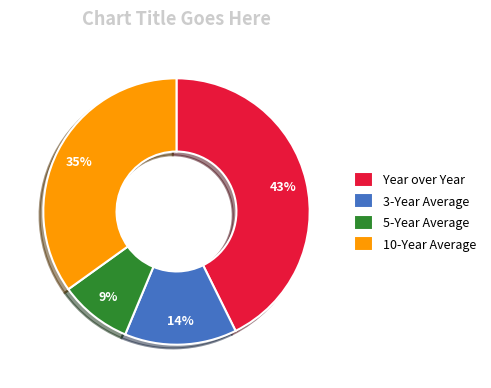

Is it true that Year over Year is 35% of the pie?

False